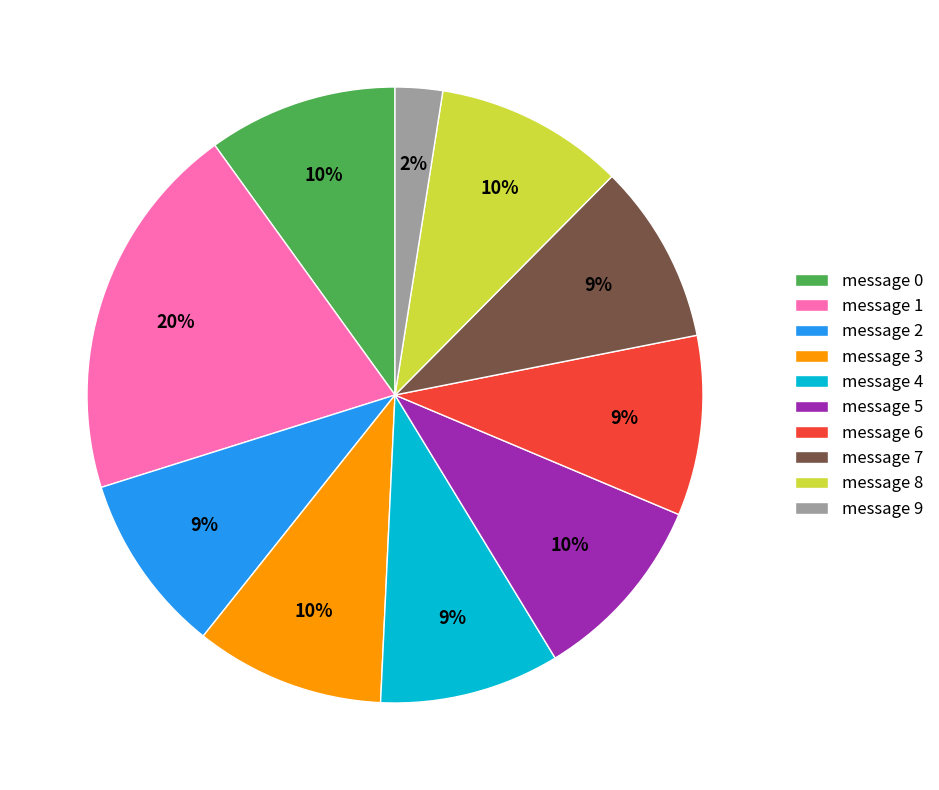

To the nearest percent, what portion does message 6 represent?

9%